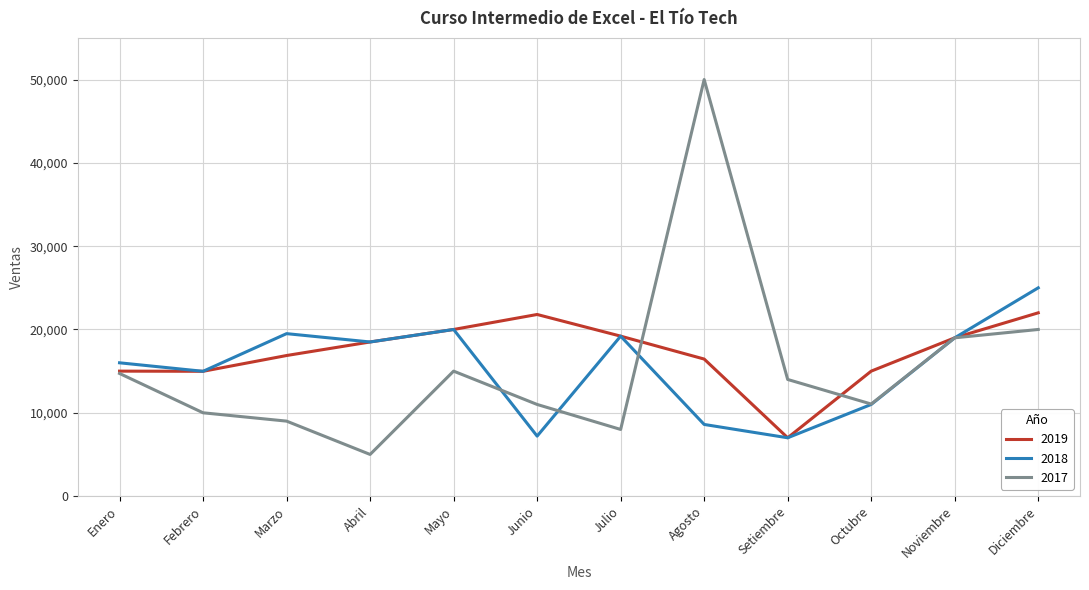

At which category is the sum across all series the highest?

Agosto